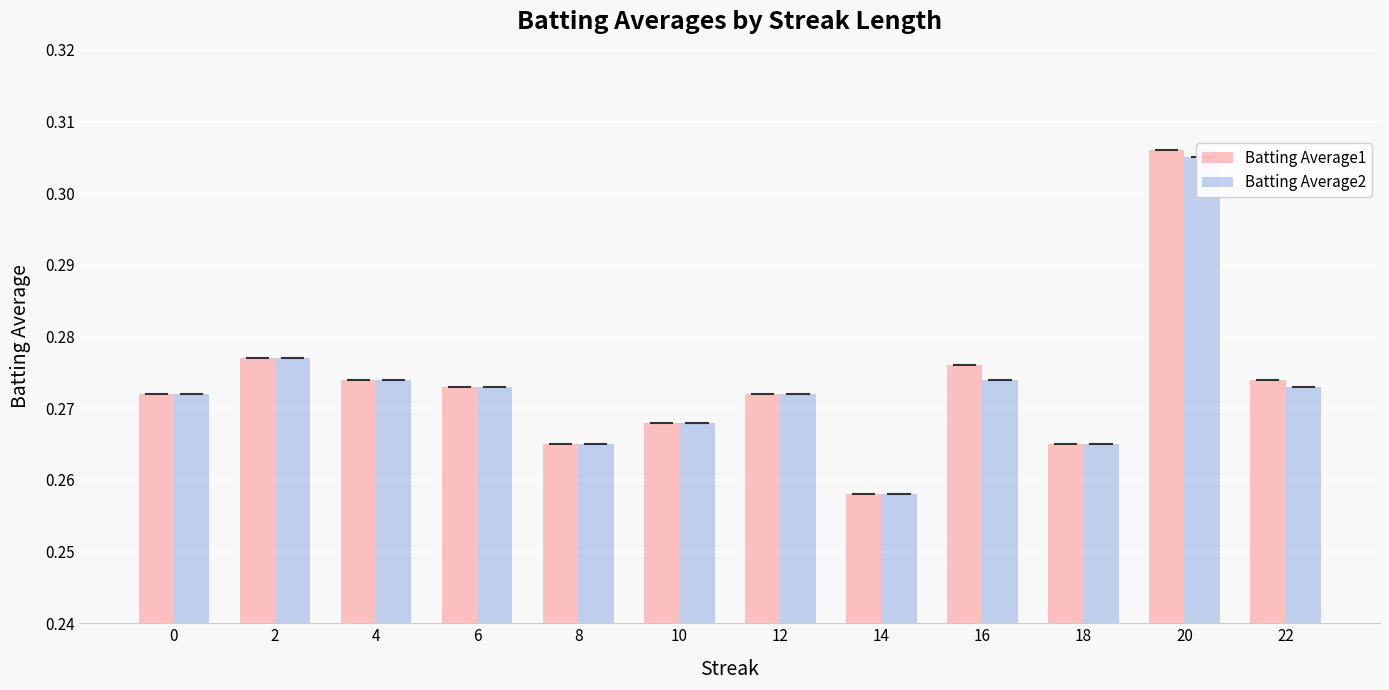

At which category is the sum across all series the highest?

20